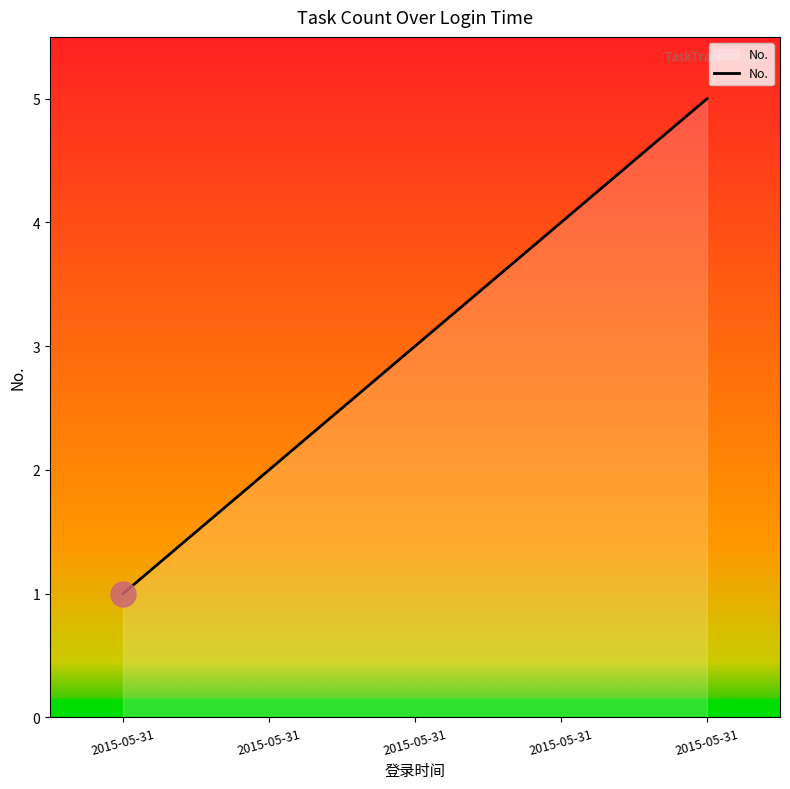

How many series are shown in this chart?

1